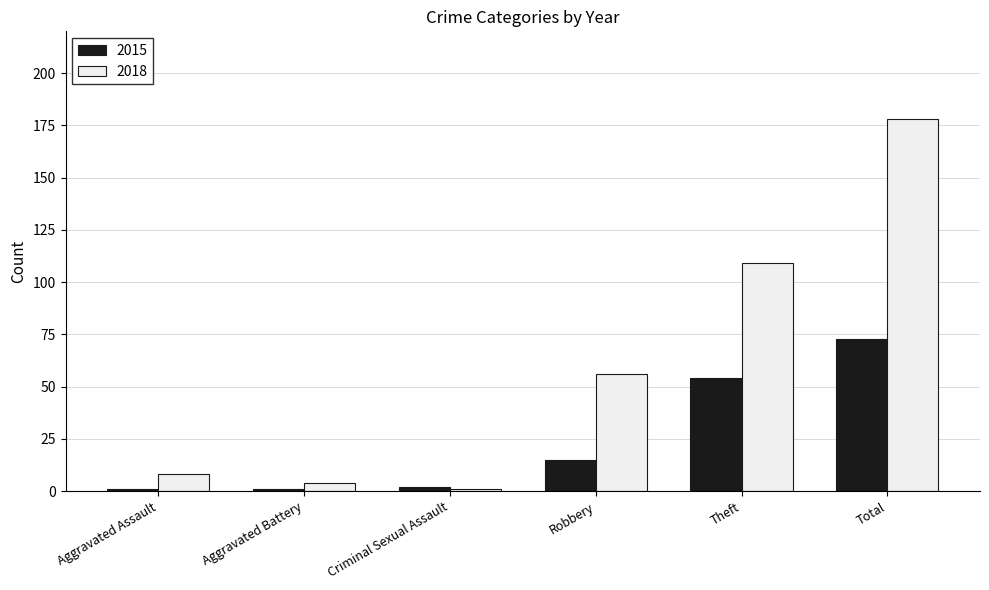

What is the minimum value for 2018?

1